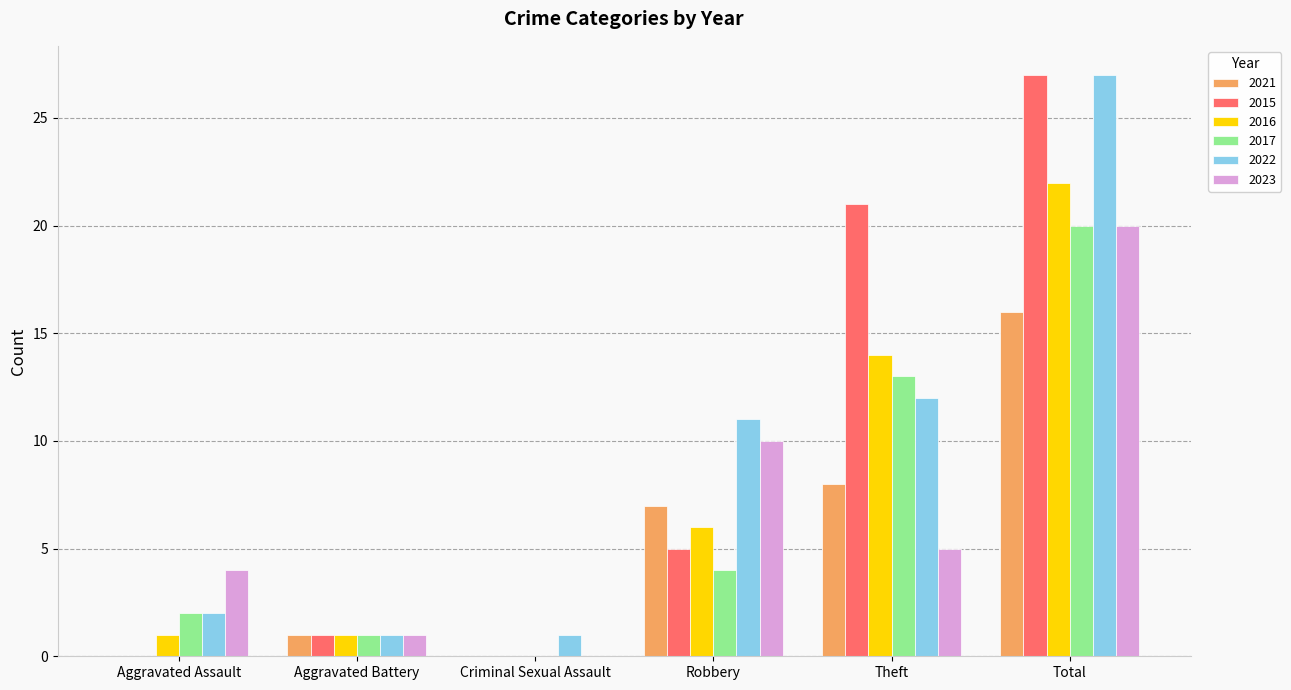

What is the maximum value shown in the chart?

27